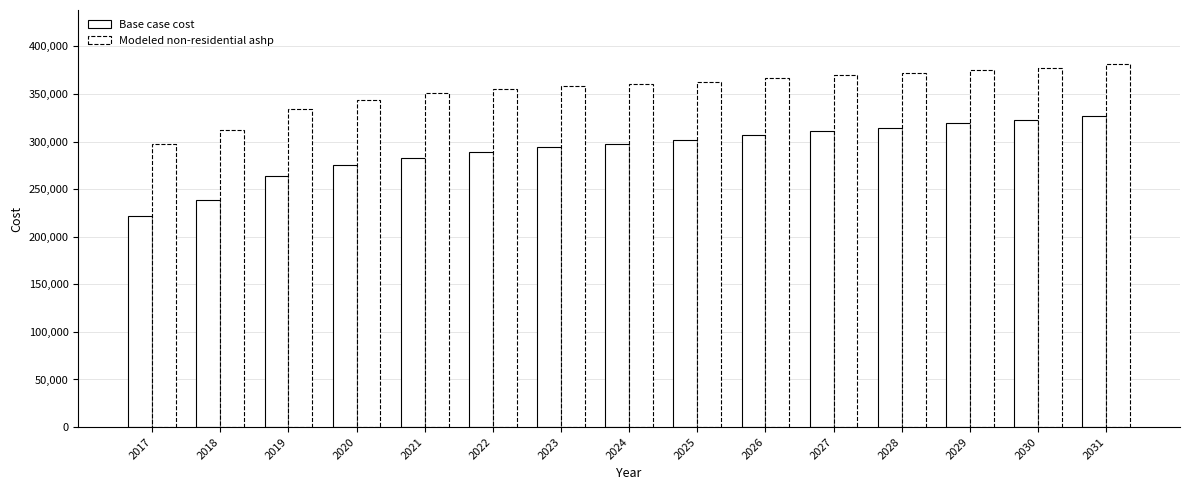

How many series are shown in this chart?

2